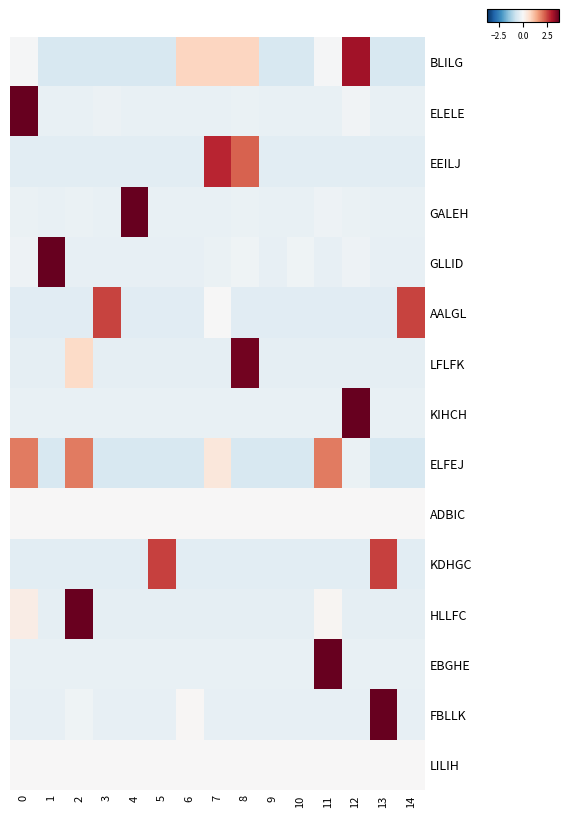

At how many categories does at least one series exceed 3?

8